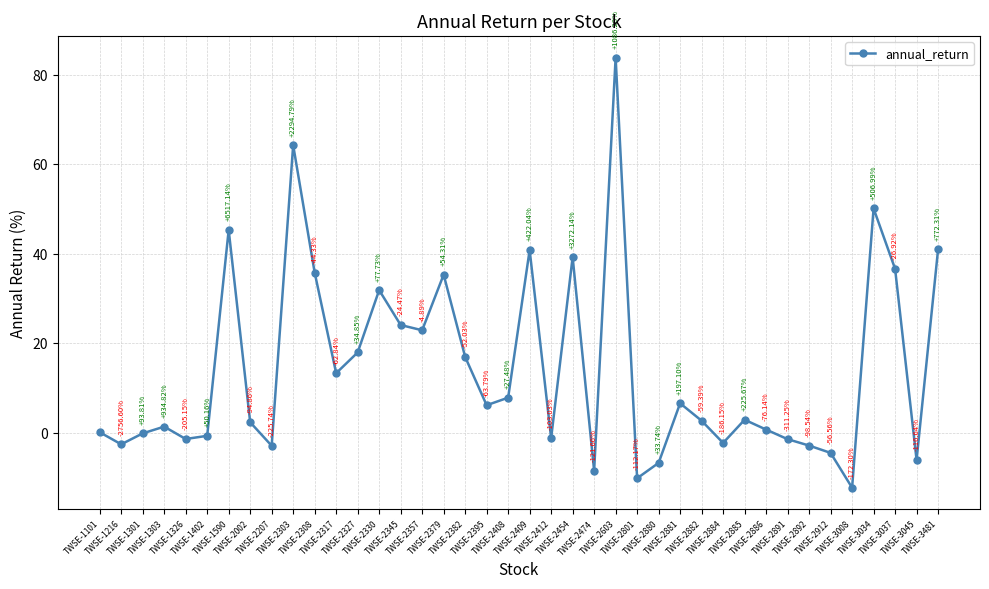

What is the maximum value shown in the chart?

83.8